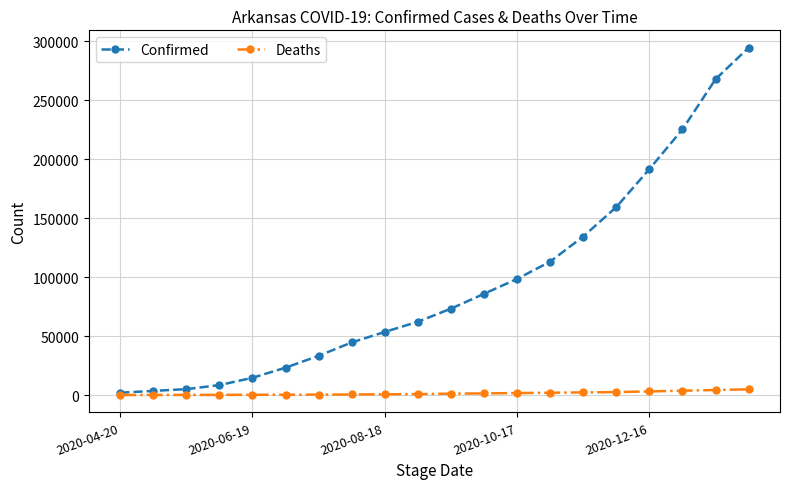

What is the value of the Confirmed point at the 5th from the left?

14631